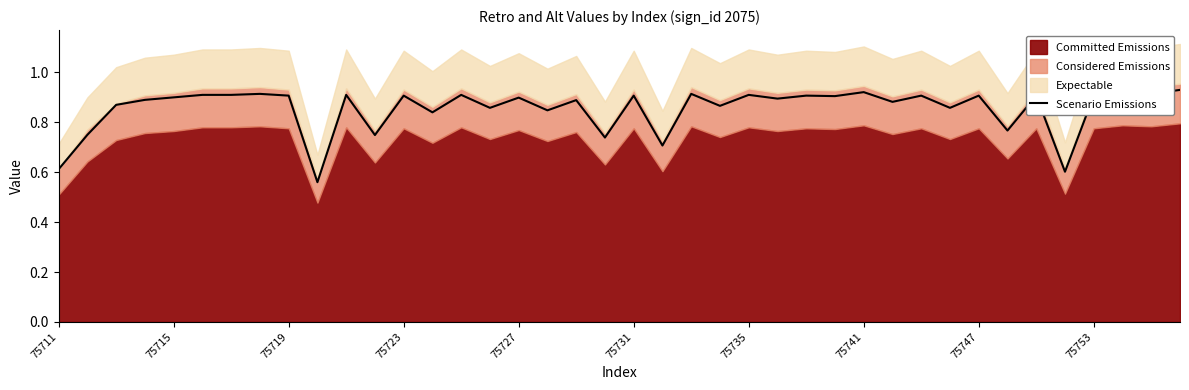

Is it true that the value at 34 is 0.9?

True